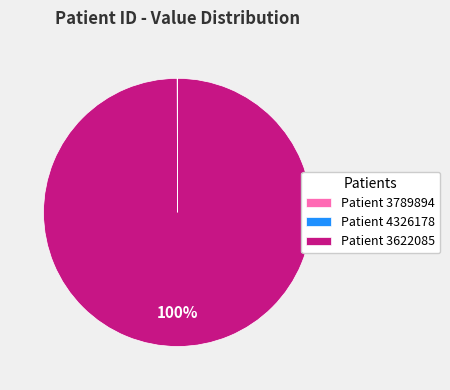

To the nearest percent, what is the difference between the largest and smallest slice percentages?

100%